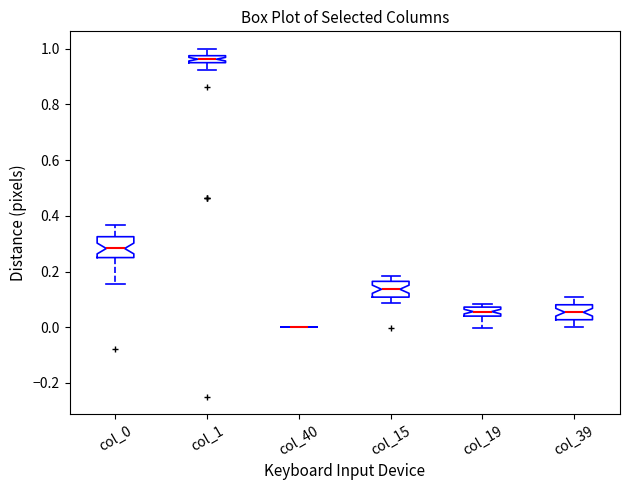

Where is the lower edge of the box for col_19 on the y-axis? The values are not printed on the chart, so give them approximately, as read against the axis.

0.04